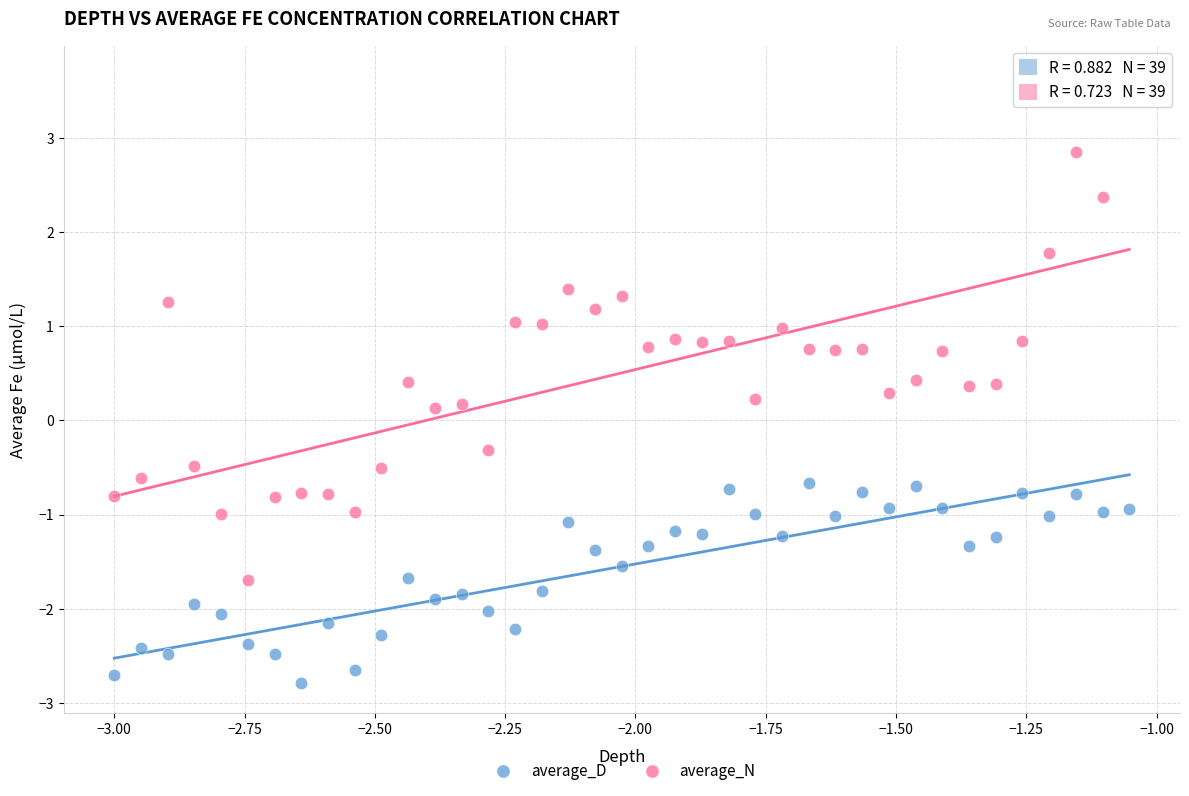

Which series contains the highest Y value?

average_N